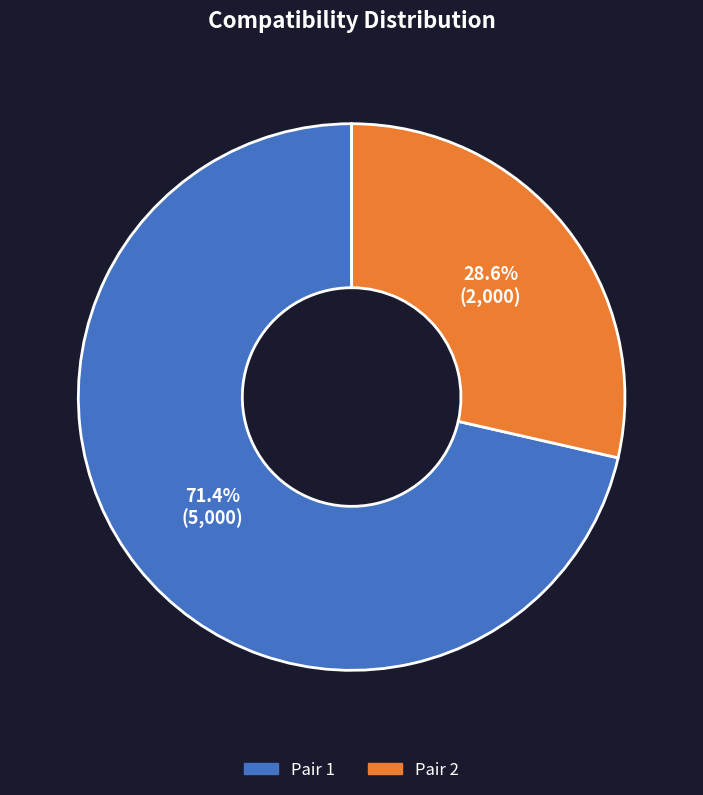

Does any single category account for the majority?

Yes